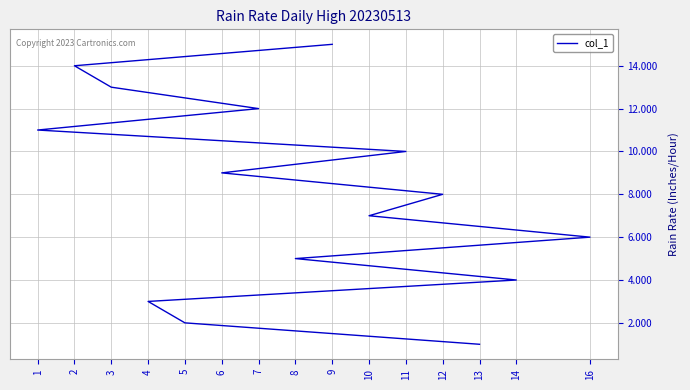

At which category does the chart reach its minimum across all series?

13